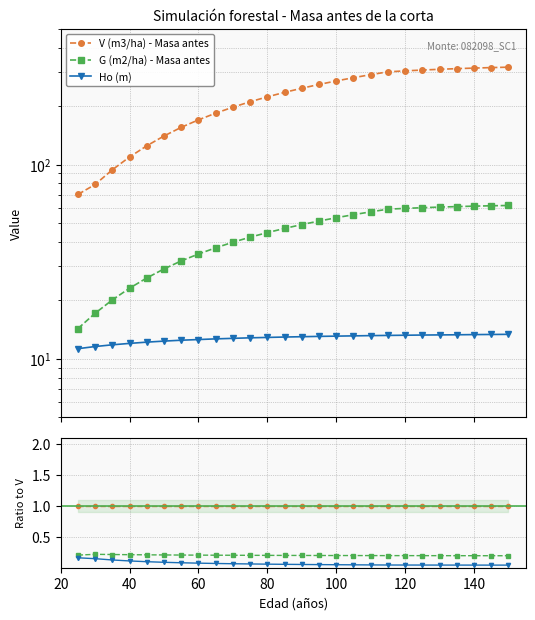

Reading right to left, list all the values displayed in this chart.

V (m3/ha) - Masa antes: 1.0	1.0	1.0	1.0	1.0	1.0	1.0	1.0	1.0	1.0	1.0	1.0	1.0	1.0	1.0	1.0	1.0	1.0	1.0	1.0	1.0	1.0	1.0	1.0	1.0	1.0
G (m2/ha) - Masa antes: 0.2	0.2	0.2	0.2	0.2	0.2	0.2	0.2	0.2	0.2	0.2	0.2	0.2	0.2	0.2	0.2	0.2	0.2	0.2	0.2	0.2	0.2	0.2	0.2	0.2	0.2
Ho (m): 0.0	0.0	0.0	0.0	0.0	0.0	0.0	0.0	0.0	0.0	0.0	0.1	0.1	0.1	0.1	0.1	0.1	0.1	0.1	0.1	0.1	0.1	0.1	0.1	0.1	0.2